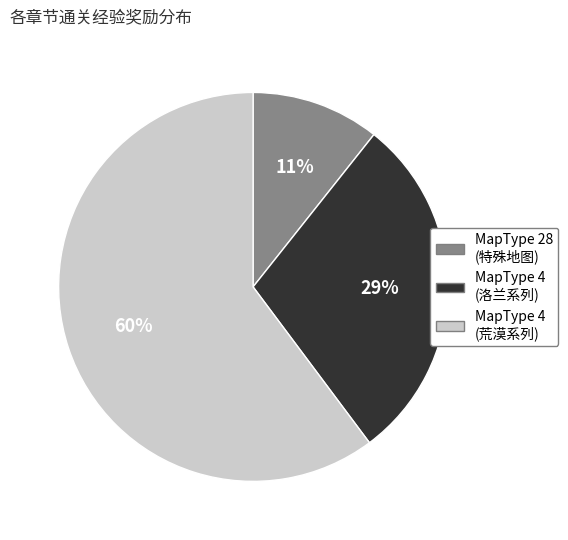

Does any single category account for the majority?

Yes